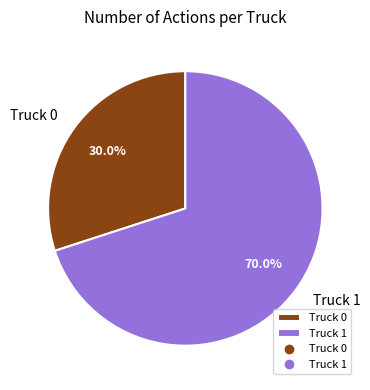

To the nearest percent, what is the difference between the largest and smallest slice percentages?

40%